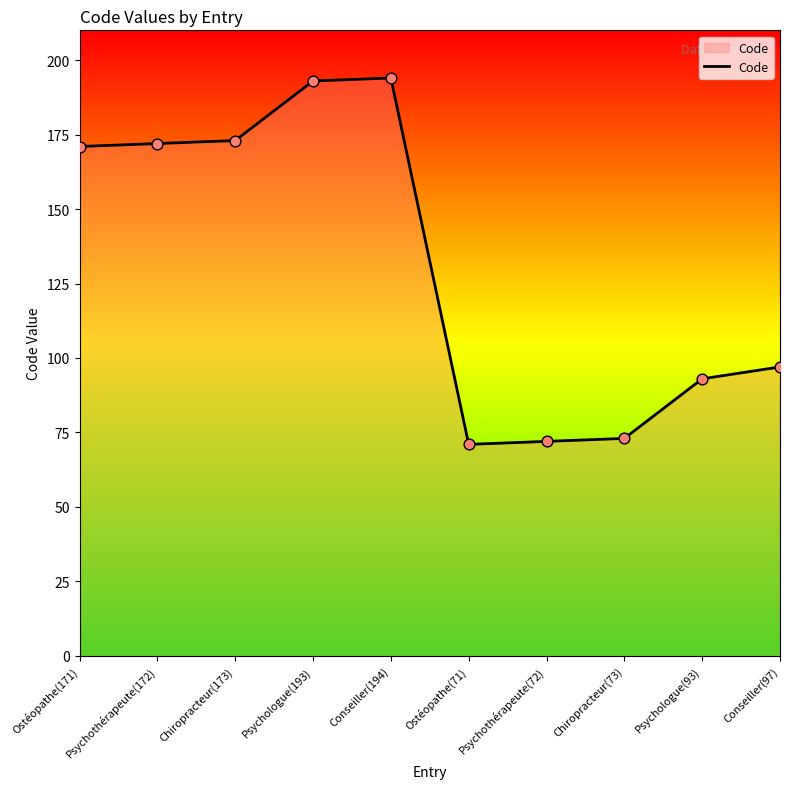

Which has a higher value, Psychologue(193) or Chiropracteur(173)?

Psychologue(193)